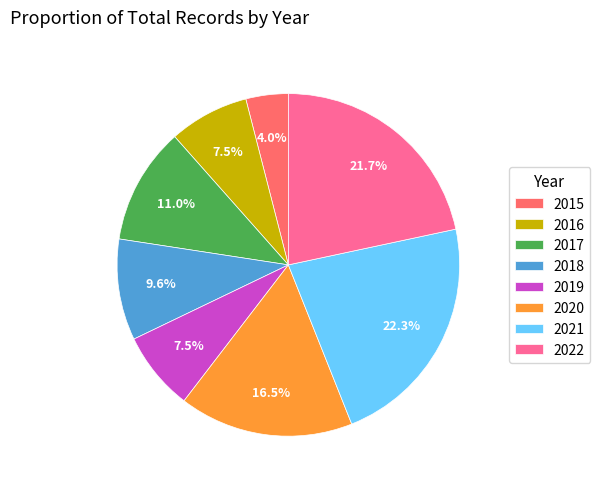

How much of the chart is everything except 2016?

92.5%